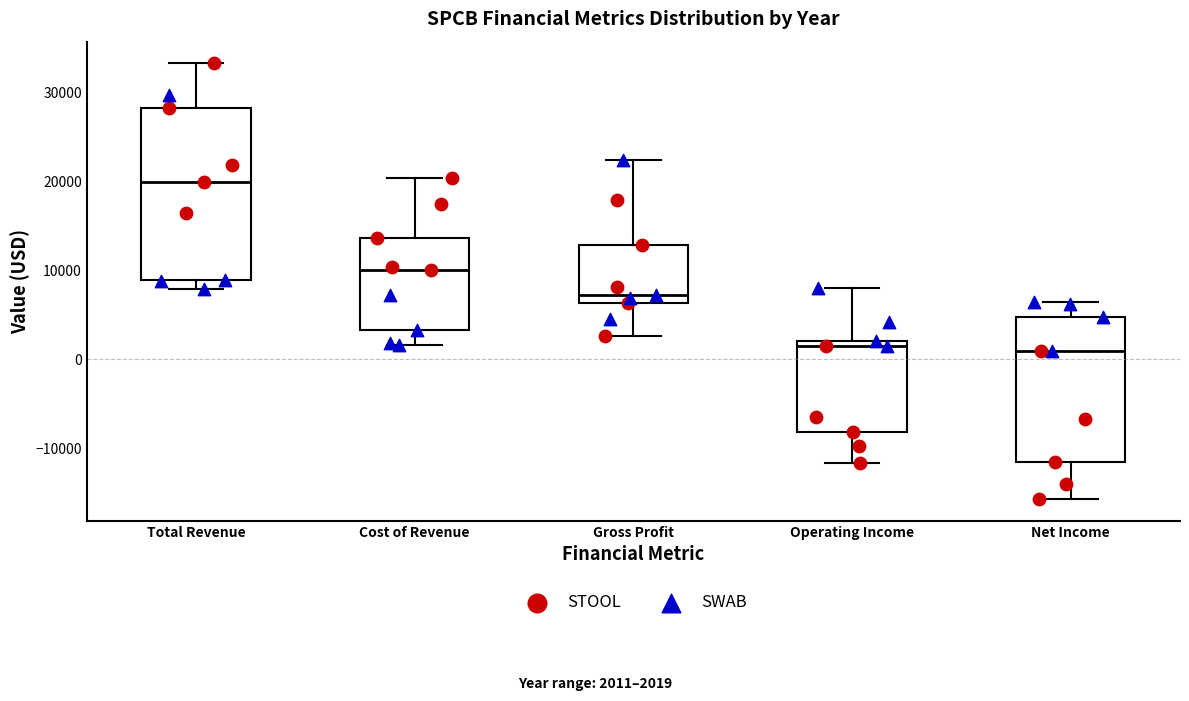

Reading left to right, read every box against the y-axis: the position of its median line, the range the box covers, and the ends of its whiskers. The values are not printed on the chart, so give them approximately, as read against the axis.

Total Revenue: median 20000, box 9000 to 28000, whiskers 8000 to 33000
Cost of Revenue: median 10000, box 3000 to 14000, whiskers 2000 to 20000
Gross Profit: median 7000, box 6000 to 13000, whiskers 3000 to 22000
Operating Income: median 2000 (just below the box's upper edge), box -8000 to 2000, whiskers -12000 to 8000
Net Income: median 1000, box -11000 to 5000, whiskers -16000 to 7000